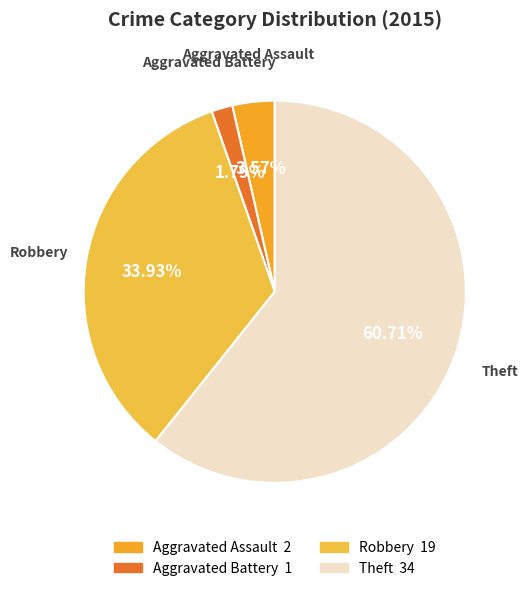

Rank the categories by value from highest to lowest.

Theft, Robbery, Aggravated Assault, Aggravated Battery